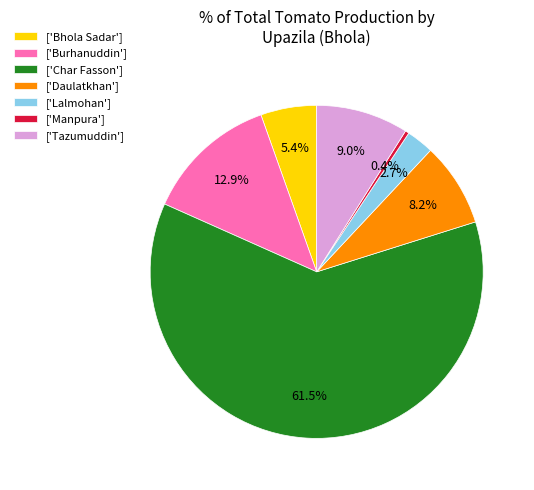

Which slice is the smallest?

['Manpura']